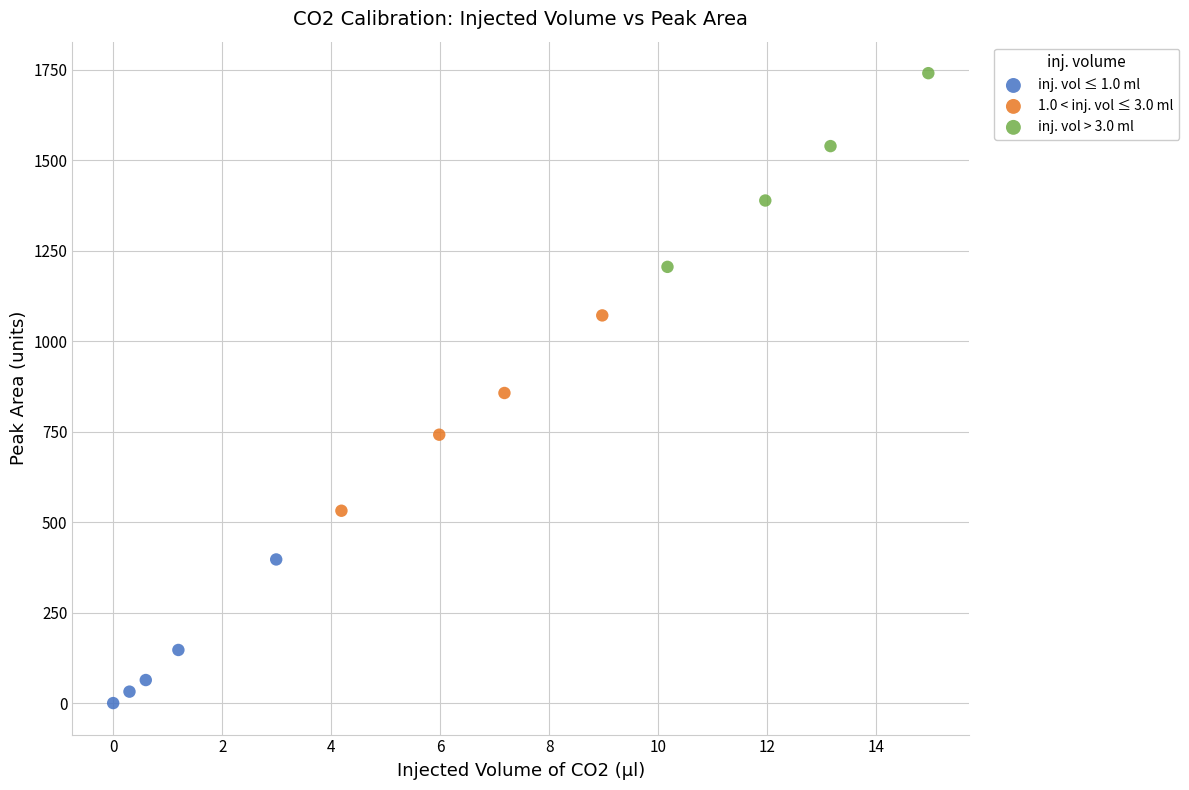

Which series has the widest spread of Y values?

1.0 < inj. vol ≤ 3.0 ml